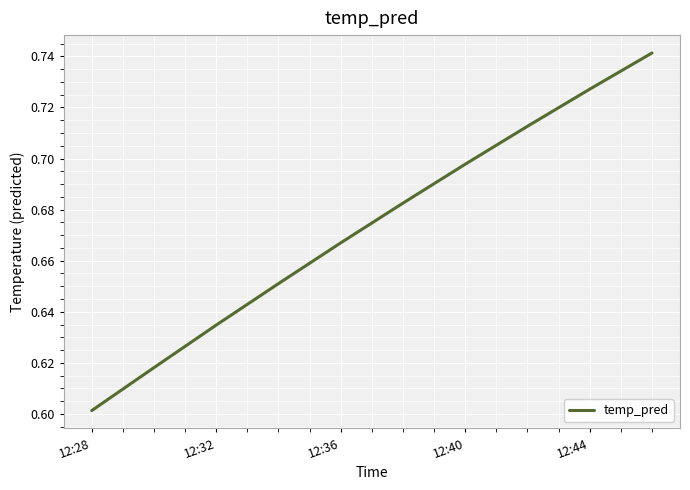

How many lines are shown in the chart?

1